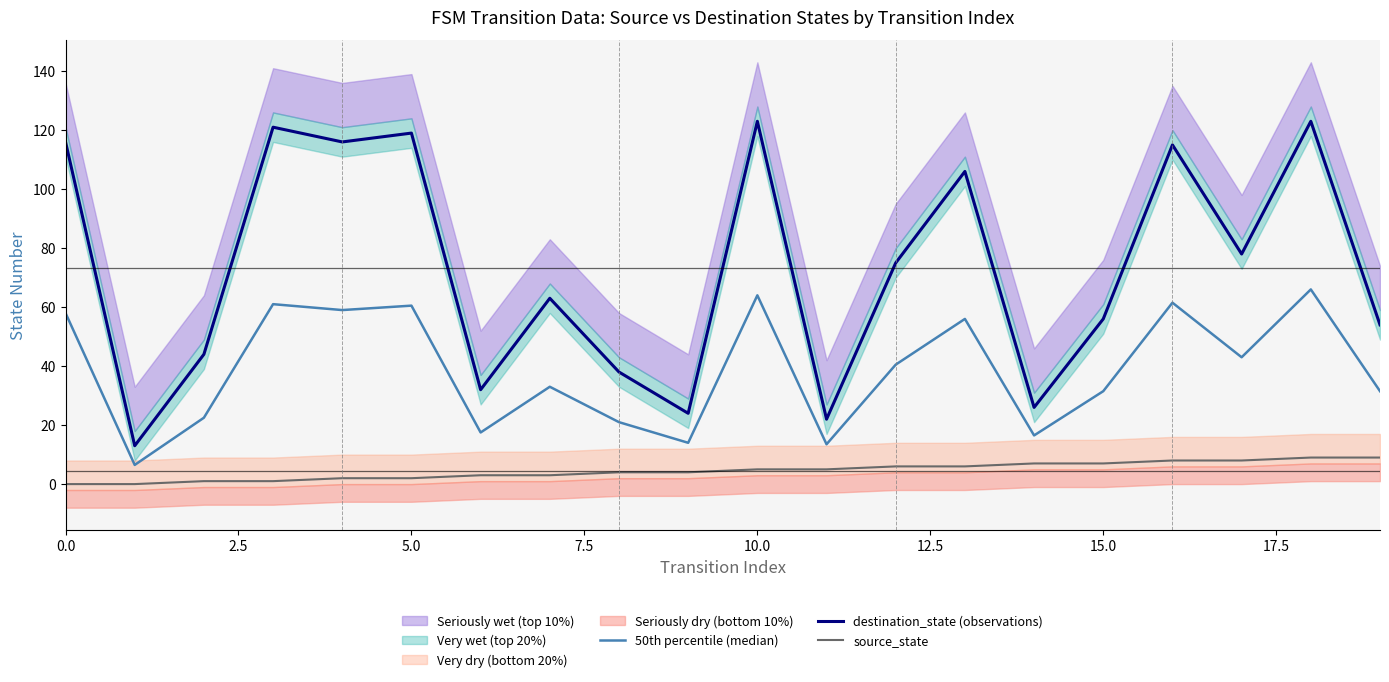

True or false: 50th percentile (median) and source_state intersect in this chart.

False